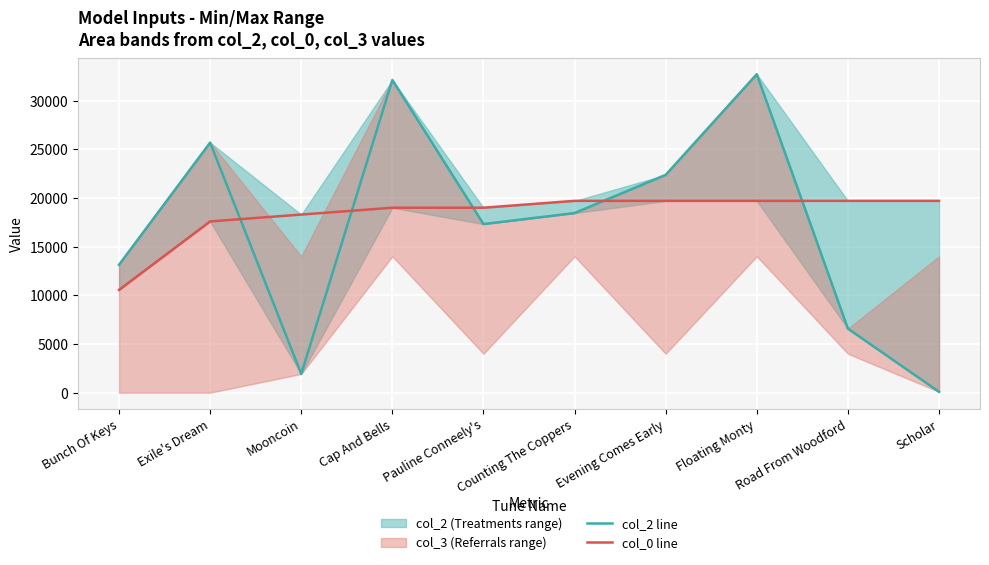

Where does the col_0 line series first go above 19700?

Counting The Coppers